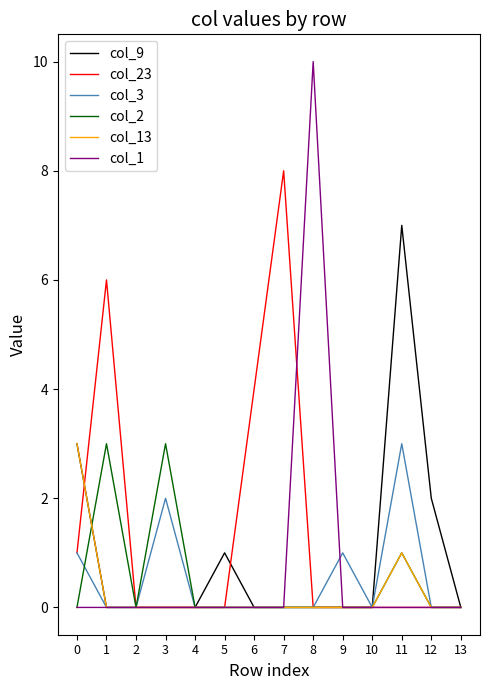

What is the spread (max minus min) of values at 11?

7